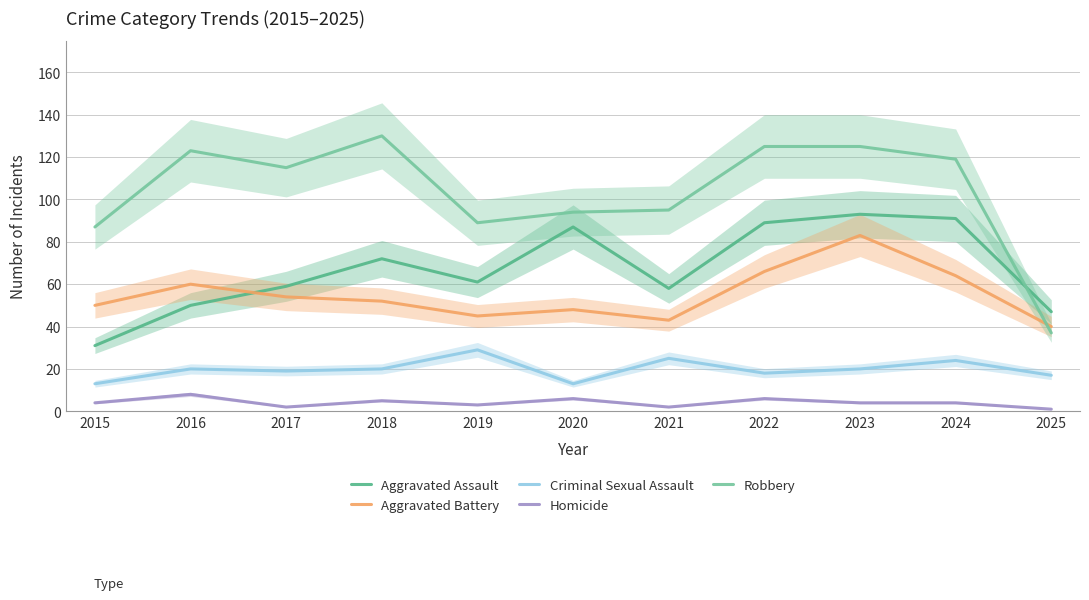

Which label corresponds to the largest value in the chart?

2018